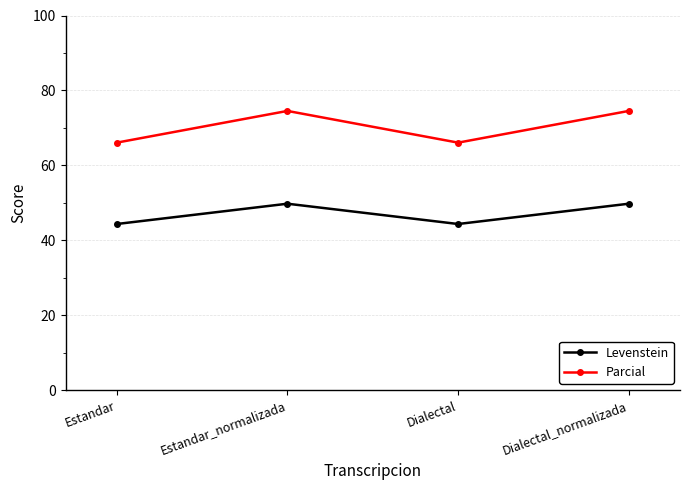

In Levenstein, how many points are higher than both neighbors (excluding endpoints)?

1